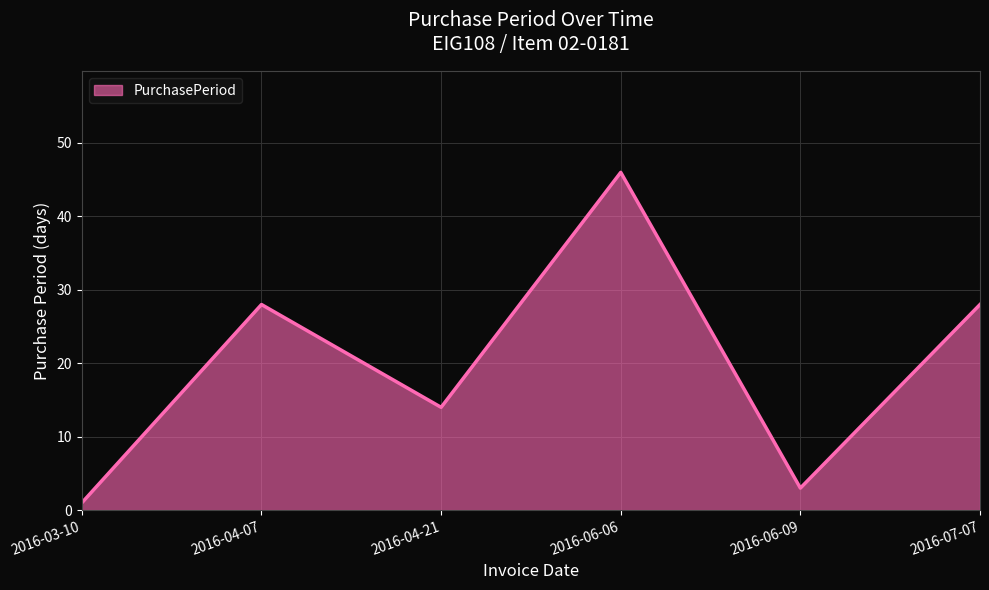

Is it true that the value at 2016-06-06 is 46?

True